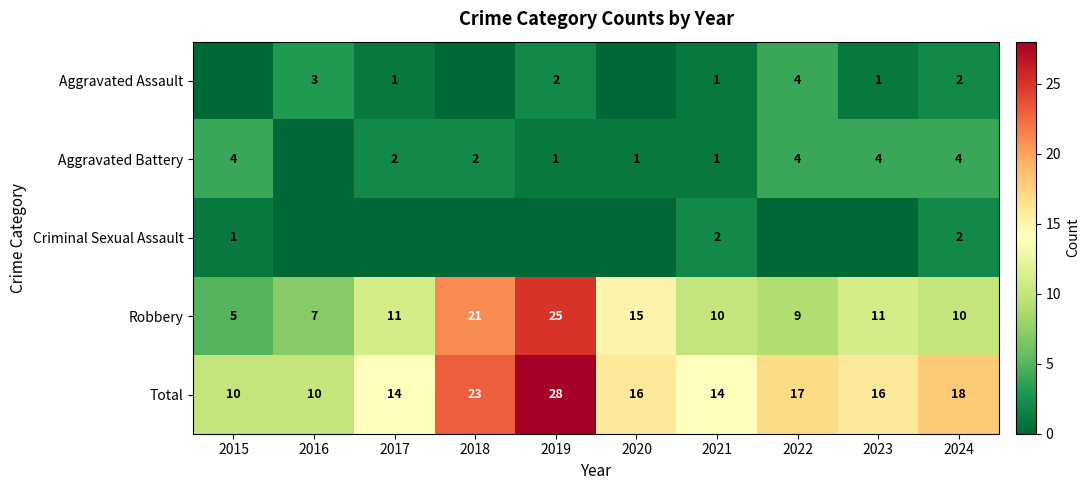

At which label is Total closest to 19?

2024